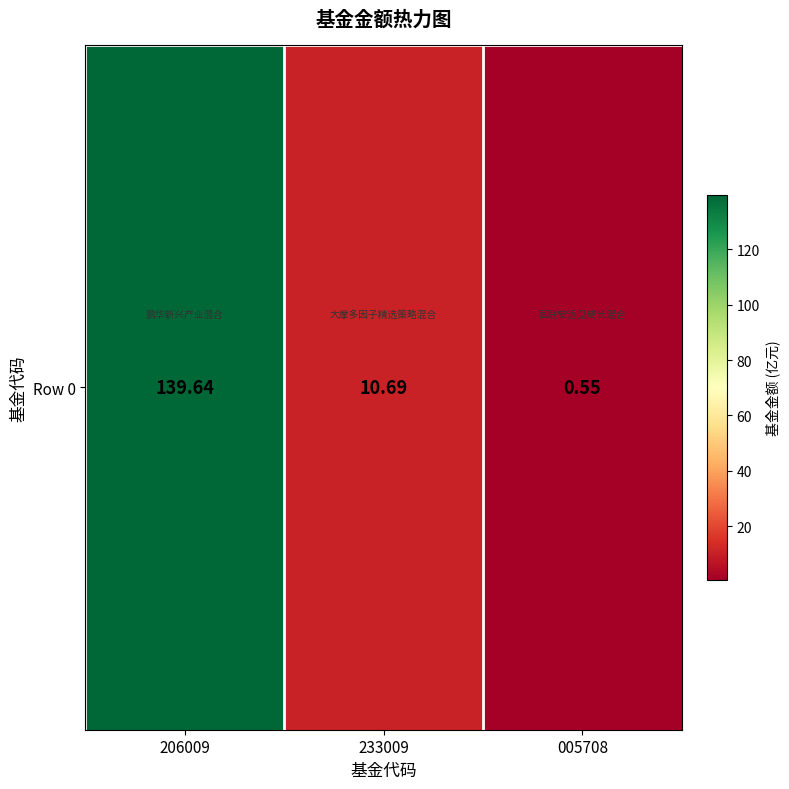

What value does the data have at 206009?

139.6